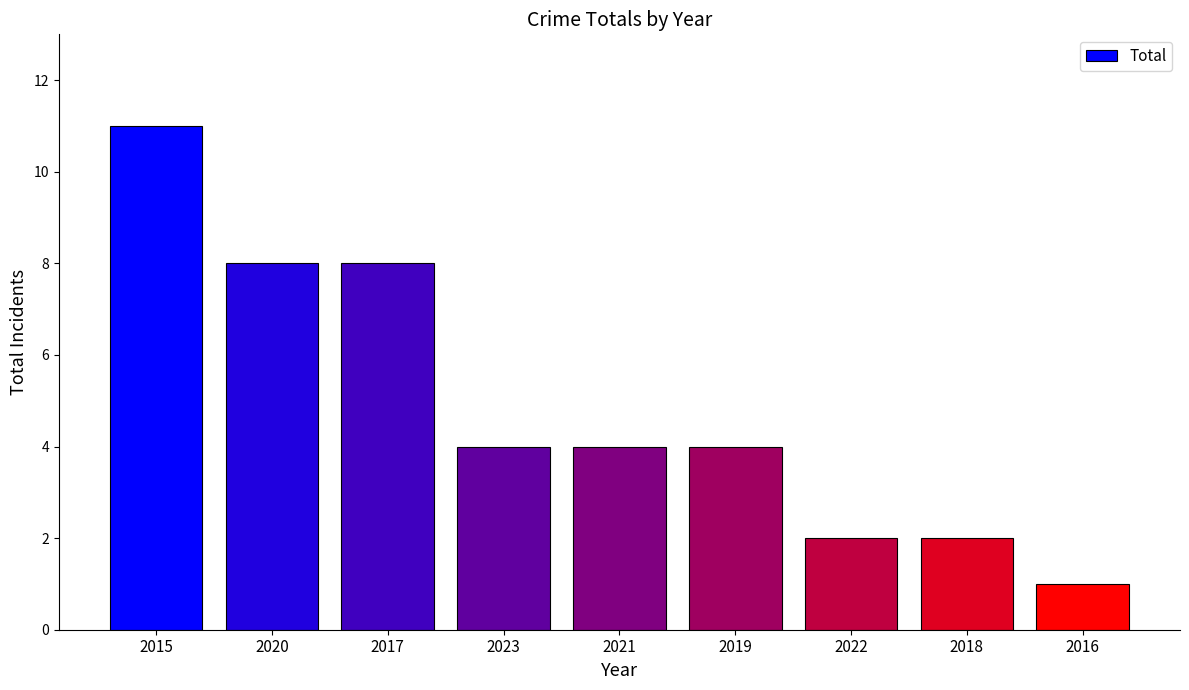

Does the chart contain any negative values?

No